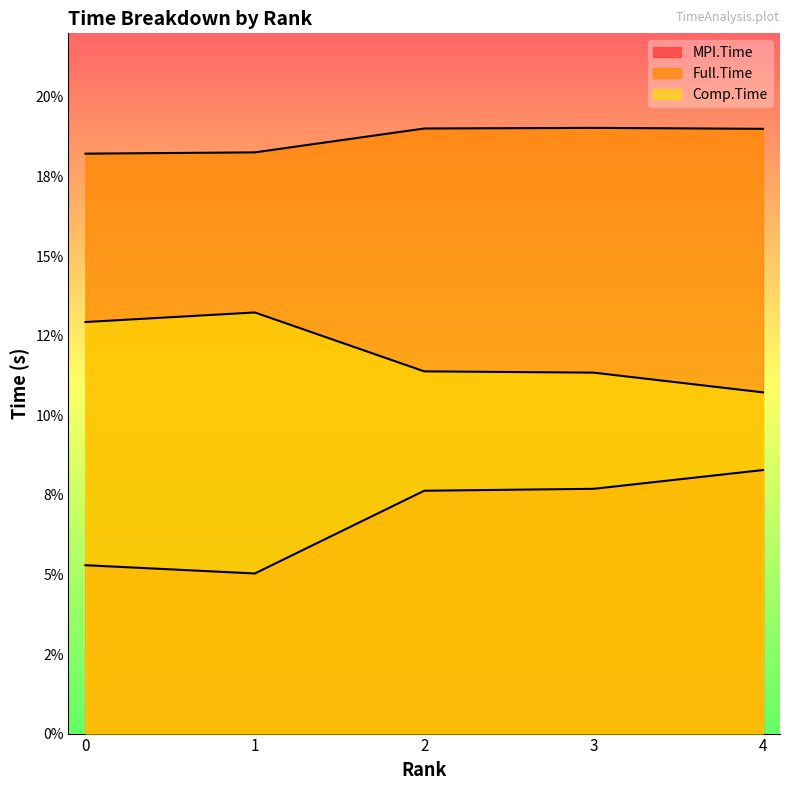

Is the value of Full.Time at 4 greater than the value of MPI.Time at 3?

Yes